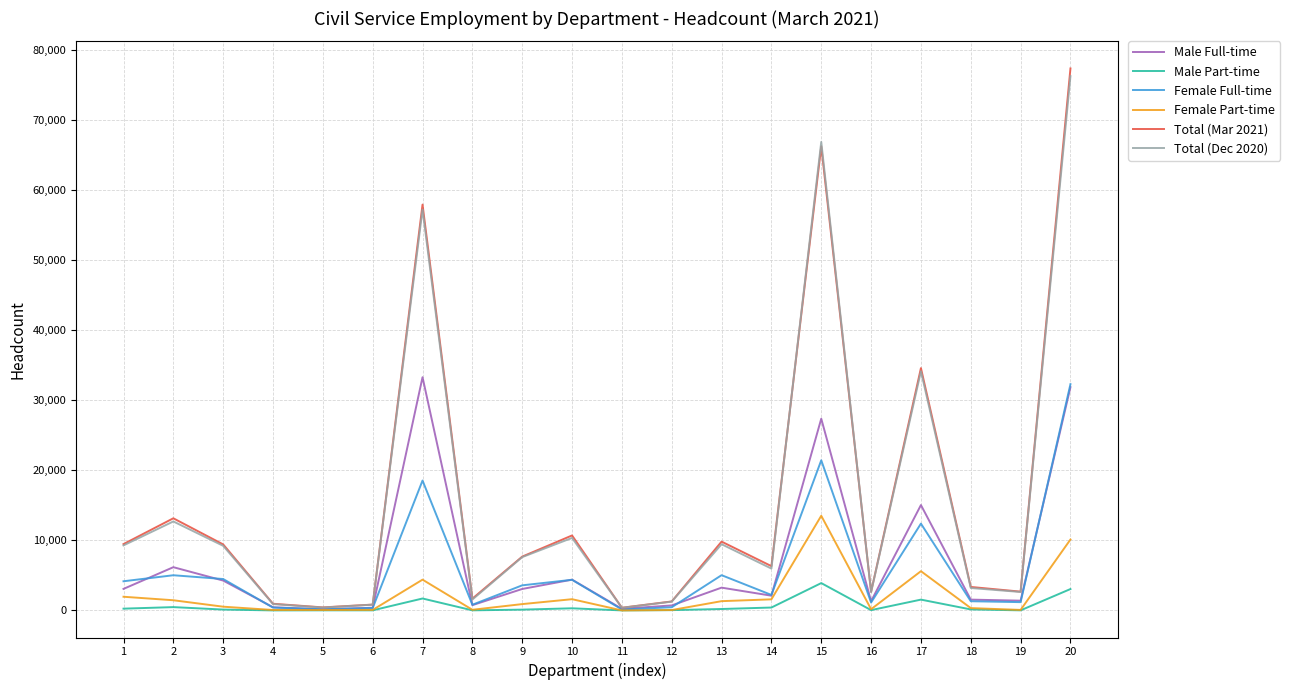

Which category has the highest value across all series?

20